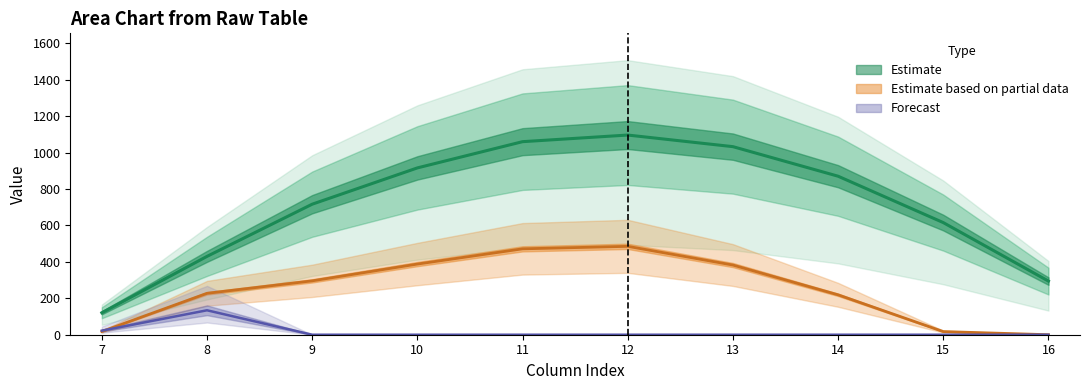

Which category has the highest value in the row_0.0 series?

12